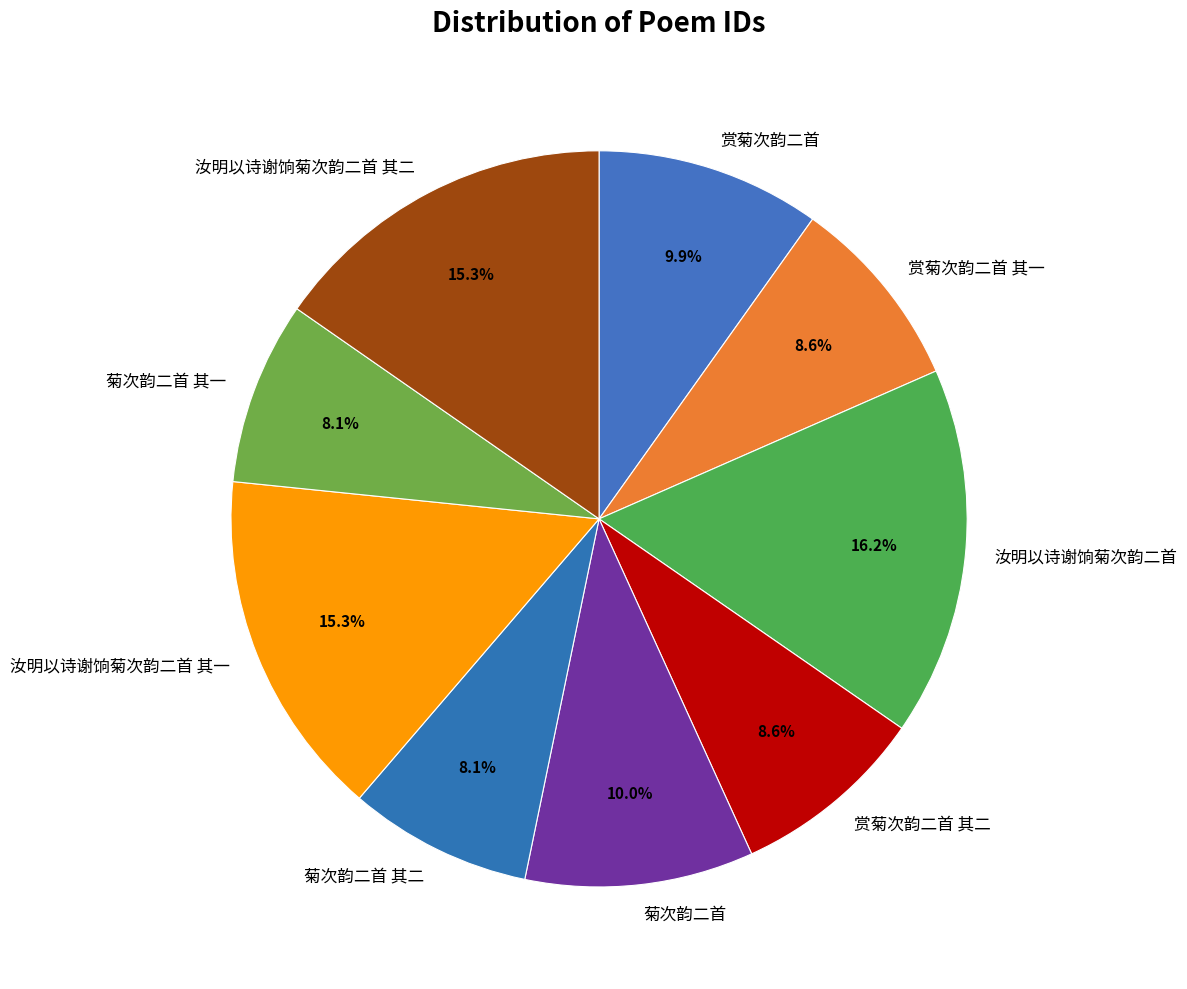

Is it true that 菊次韵二首 其二 is 8% of the pie?

True